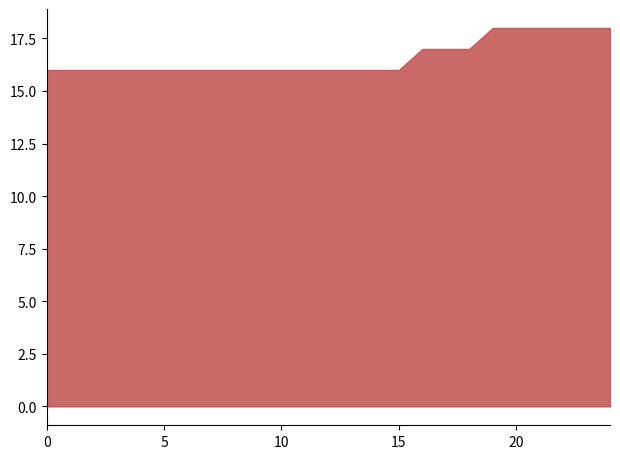

What is the maximum value shown in the chart?

18